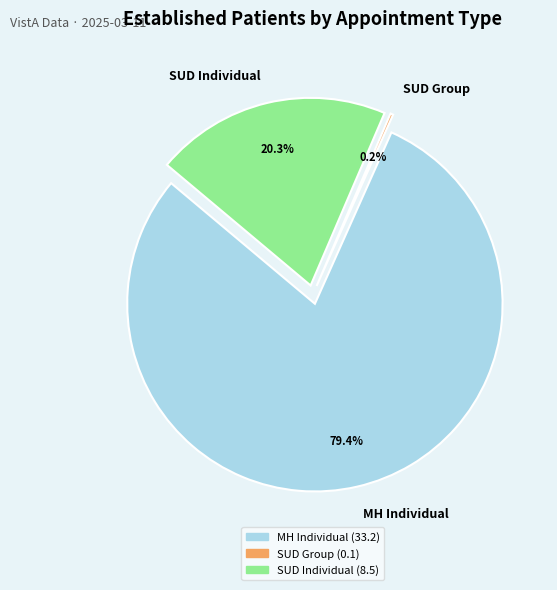

The SUBSTANCE USE DISORDER GROUP slice represents 8% of the pie. True or false?

False